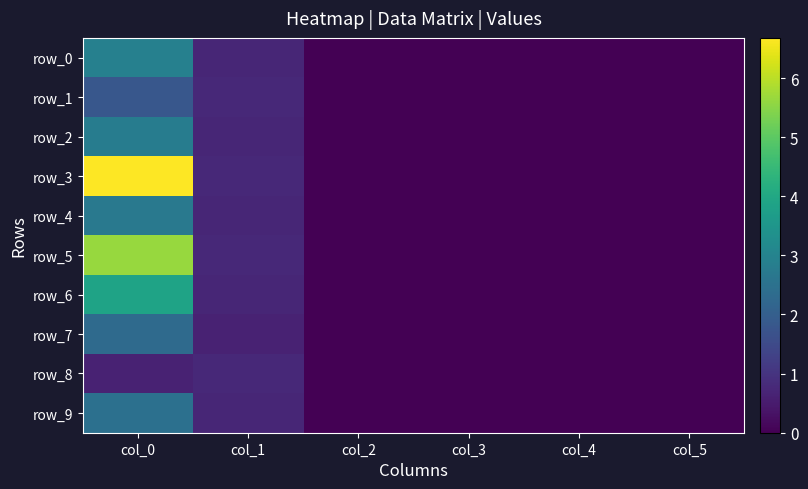

Which series has the largest total across all categories?

row_3